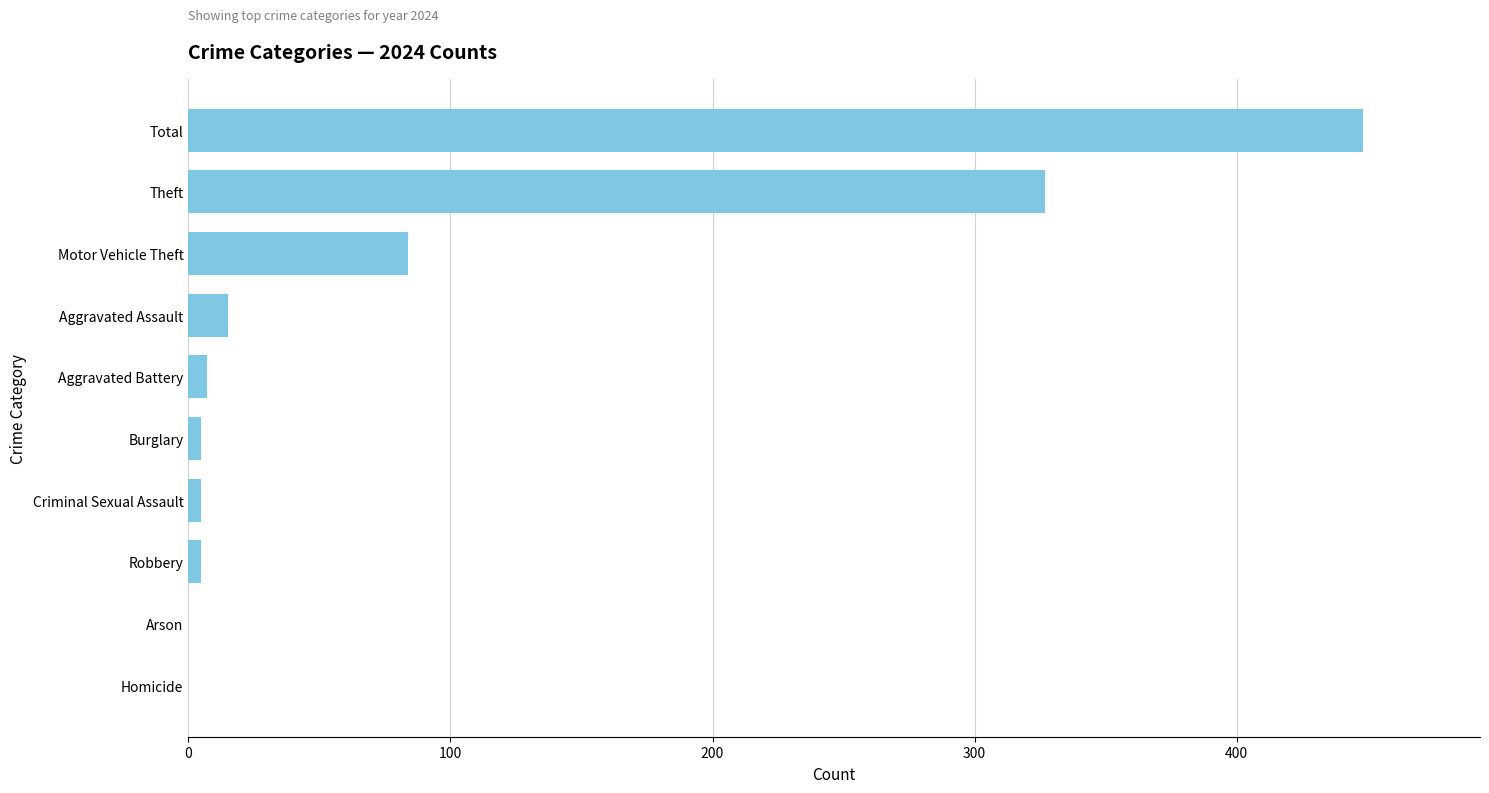

True or false: the data shows 0 at Arson.

True